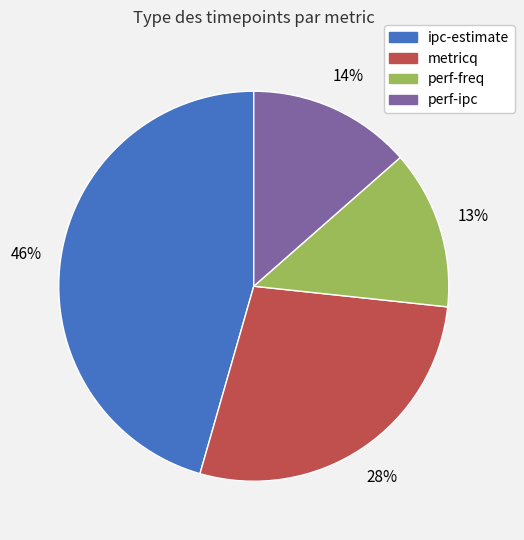

To the nearest percent, what is the combined percentage of ipc-estimate and metricq?

73%